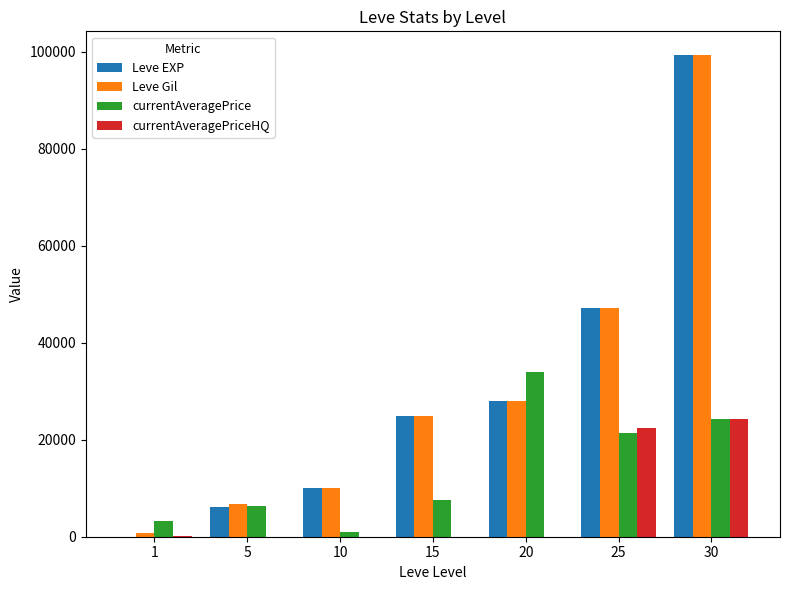

At which label does Leve Gil reach its peak?

30